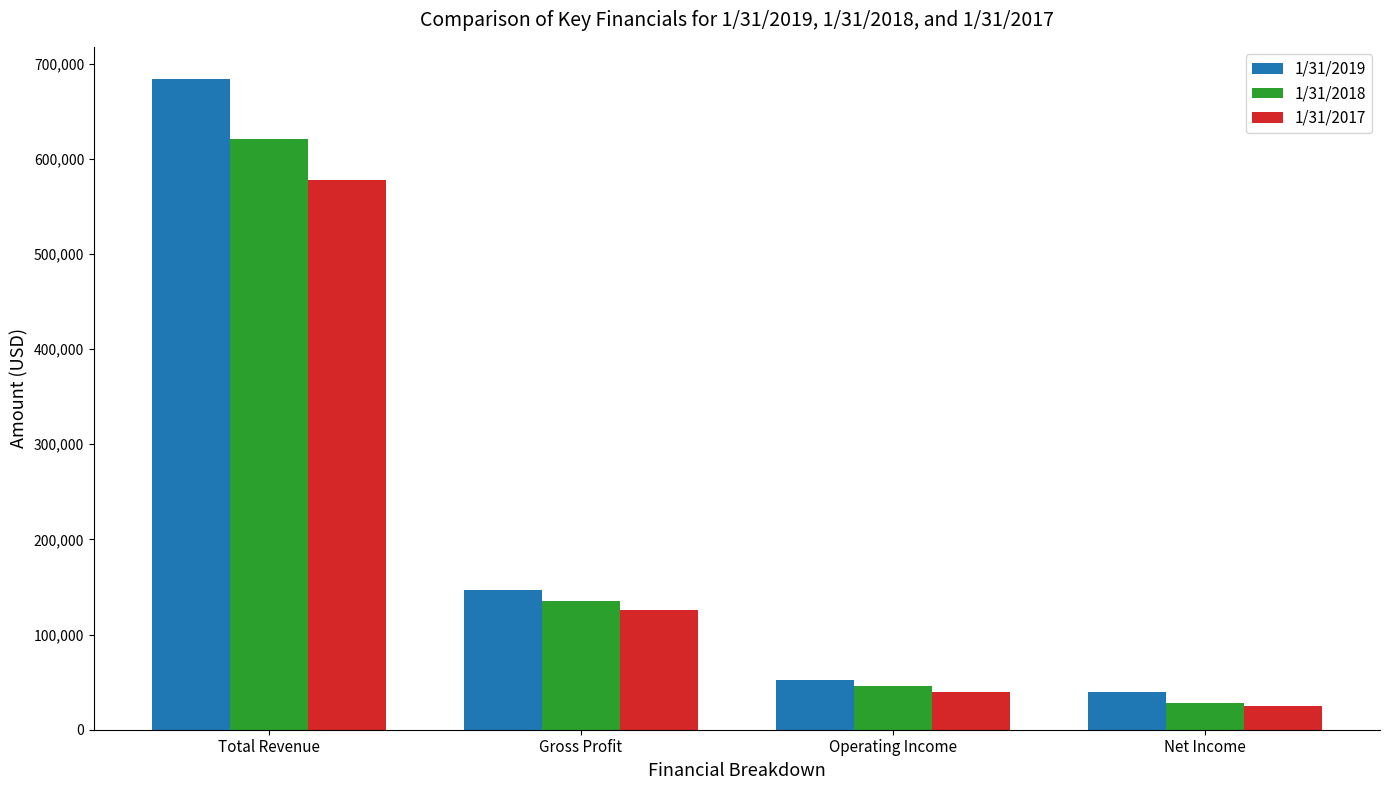

How many values in the 1/31/2018 series are below 134817?

2